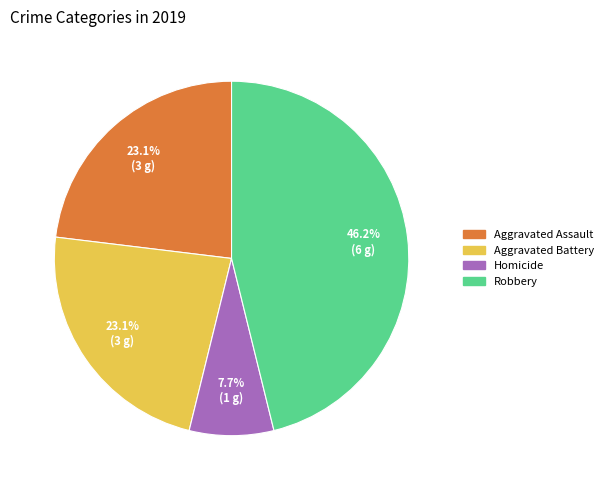

Is there a majority slice in this chart?

No